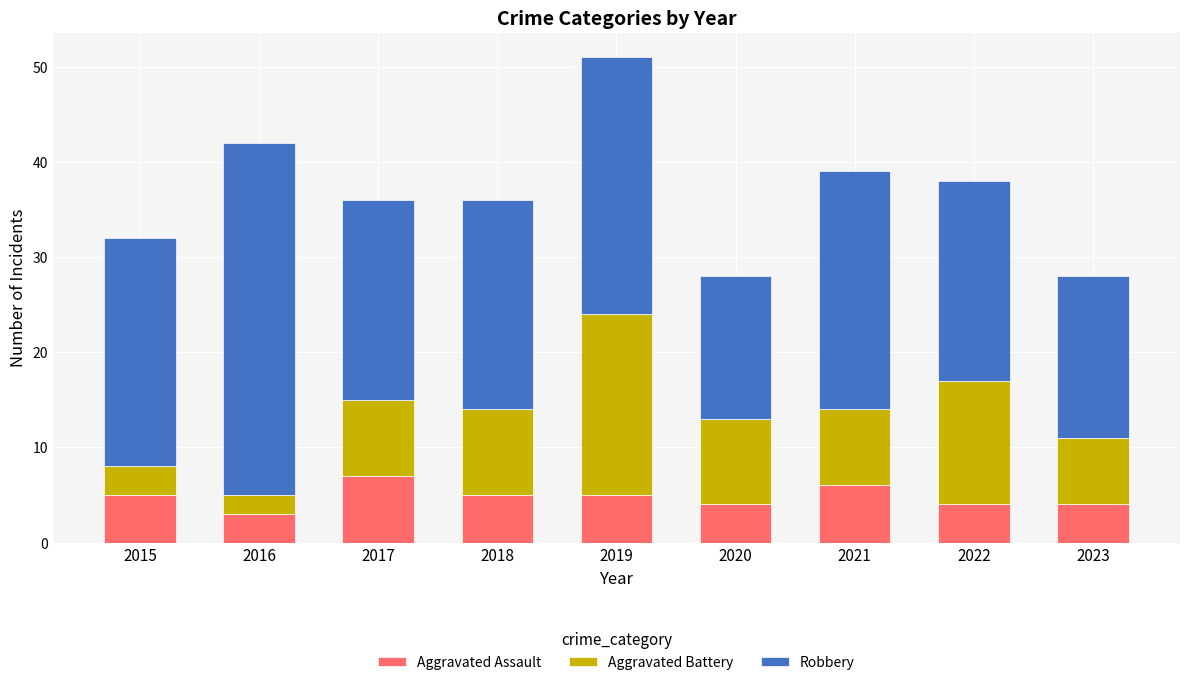

At which category is the sum across all series the highest?

2019